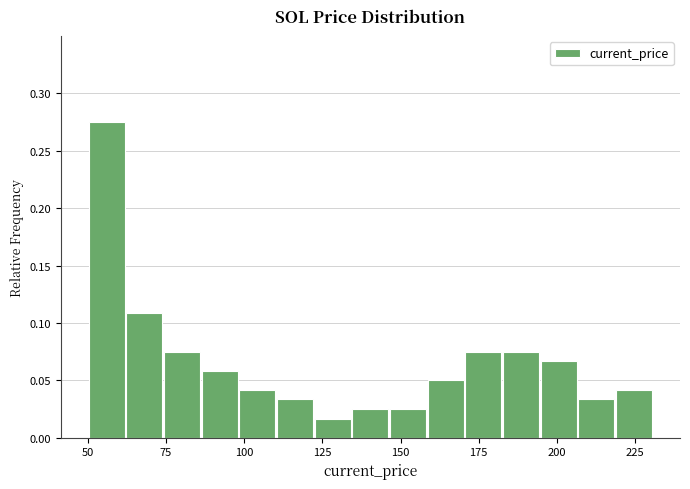

Around what value on the x-axis is the tallest bar? Give the approximate position of its centre, as read against the axis.

55